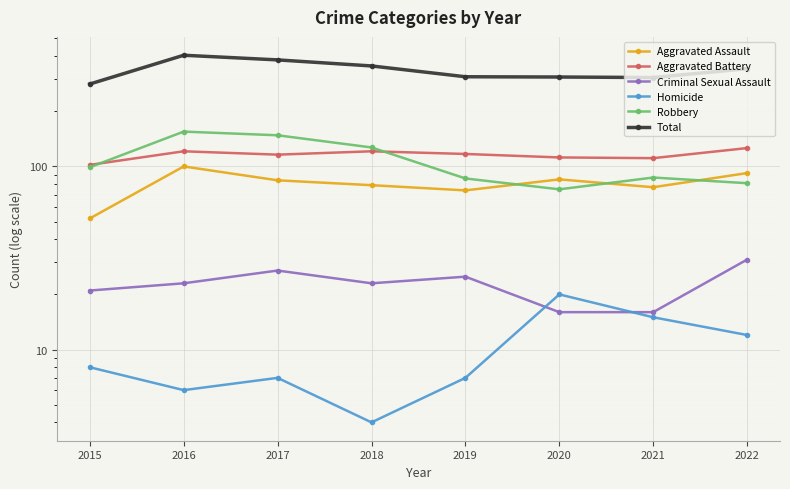

What is the sum of all Robbery values?

858